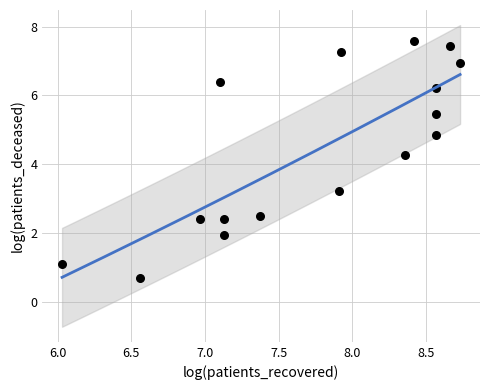

What is the range of Y values (max minus min)?

6.9